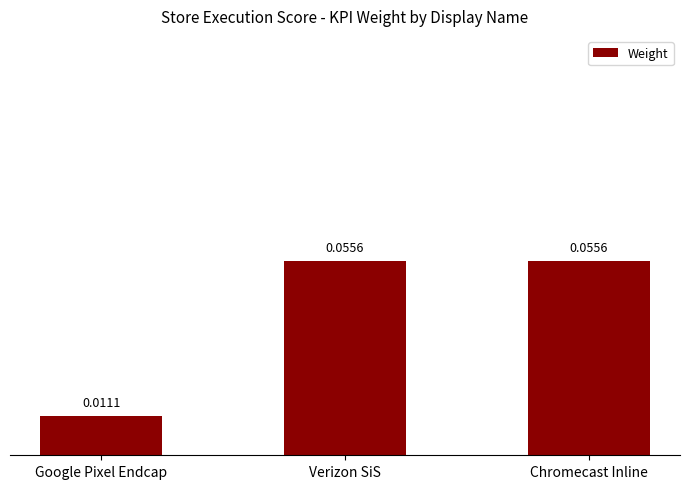

At which label is the value closest to 0?

Google Pixel Endcap